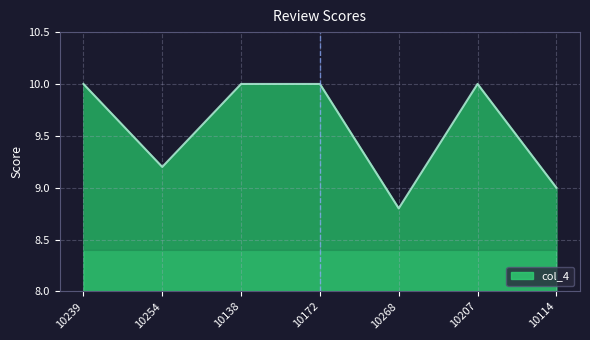

What is the difference between the second highest and second lowest values?

1.0